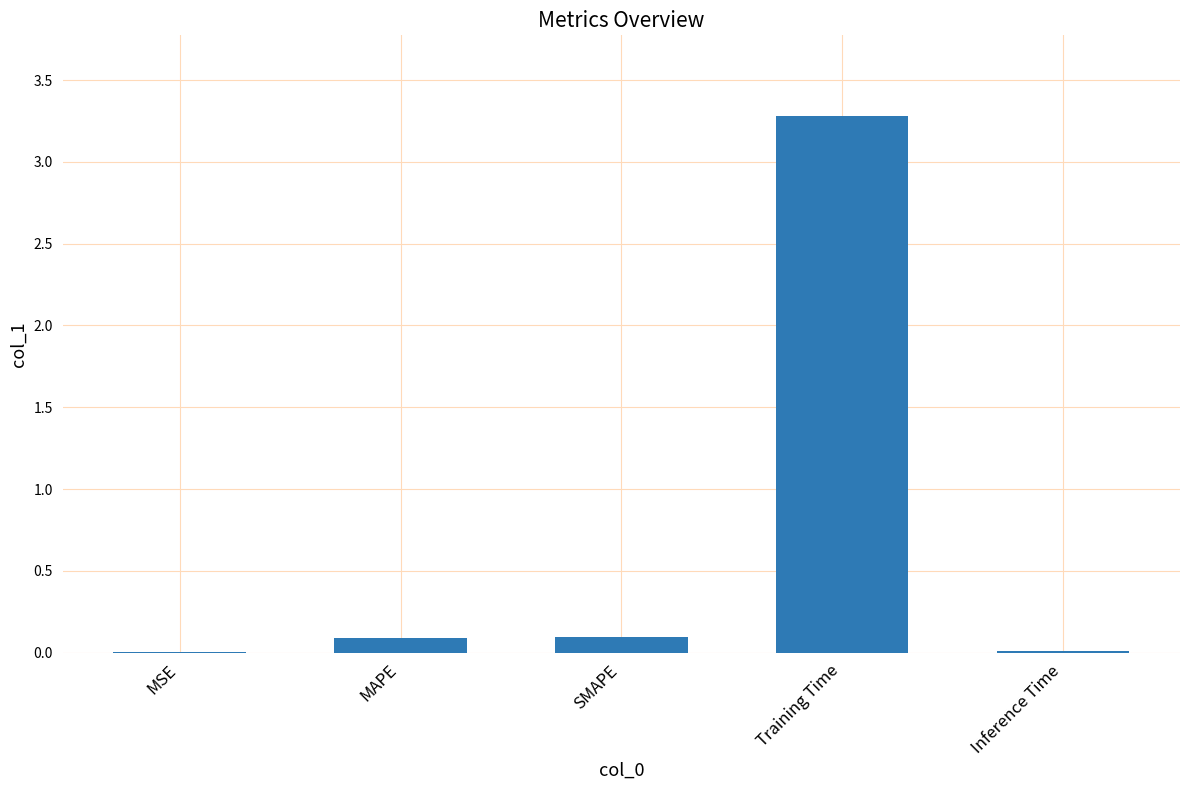

What is the maximum value shown in the chart?

3.3